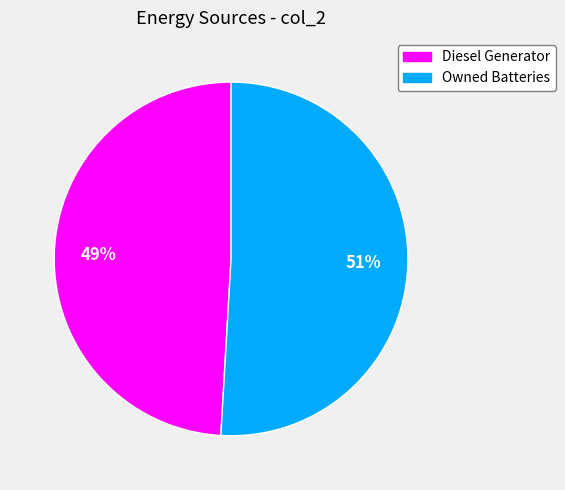

To the nearest percent, what is the difference between the largest and smallest slice percentages?

2%